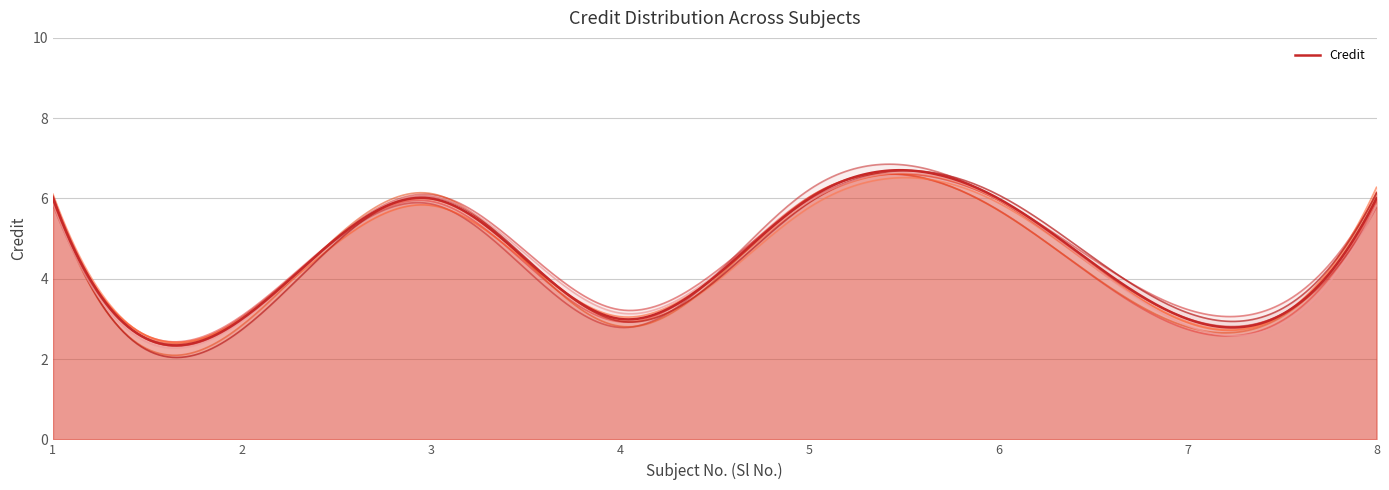

What is the difference between the maximum and minimum values?

3